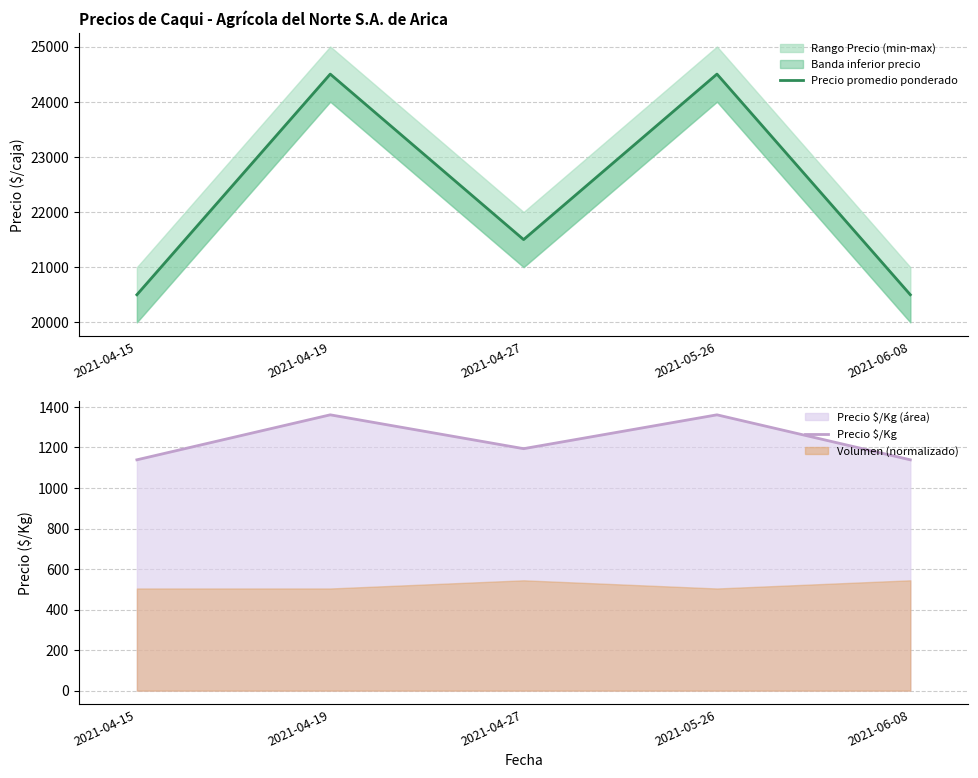

How many lines are shown in the chart?

2